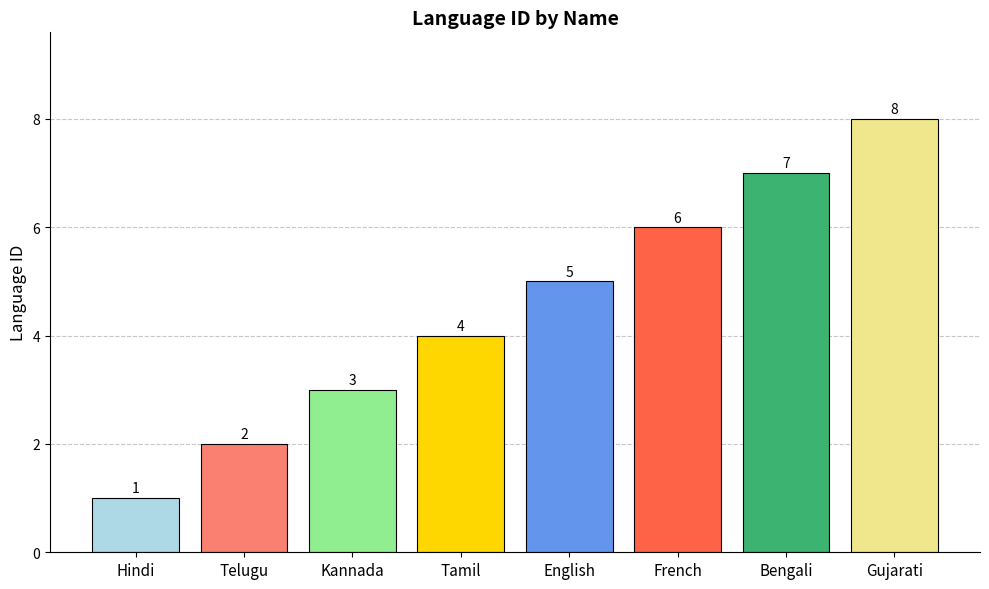

At which label is the value closest to 4?

Tamil